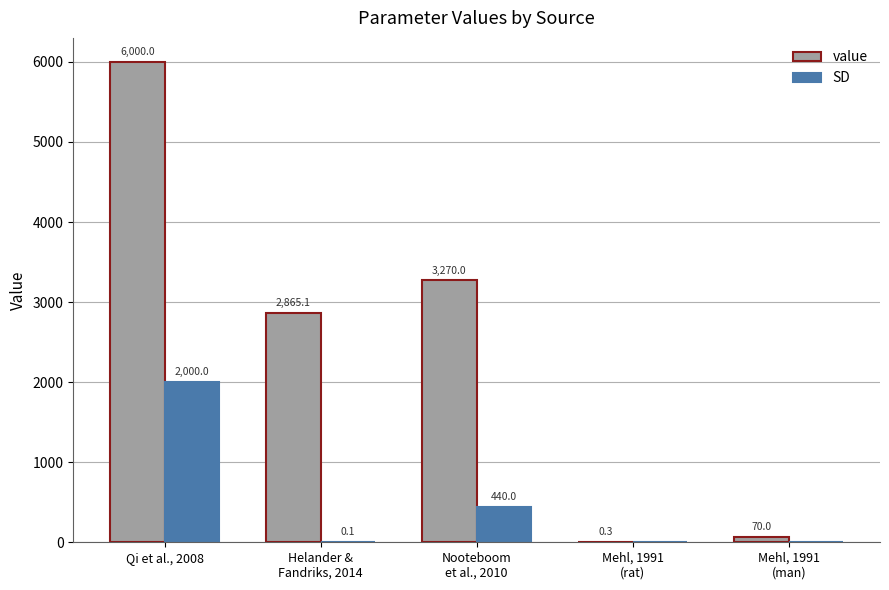

Does the chart contain stacked bars?

No